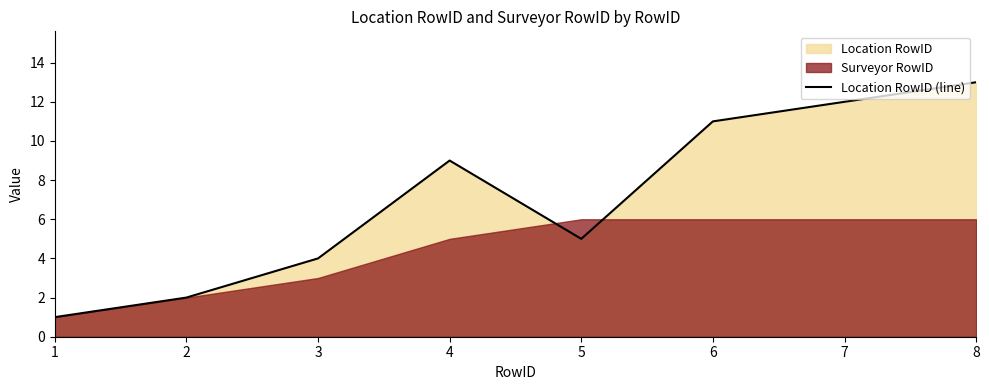

How many values are below 9?

4